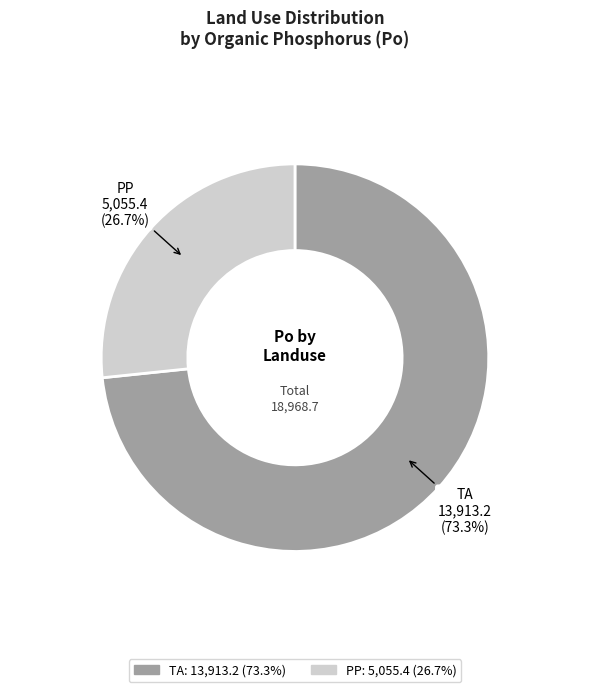

What is the largest slice in the pie chart?

TA